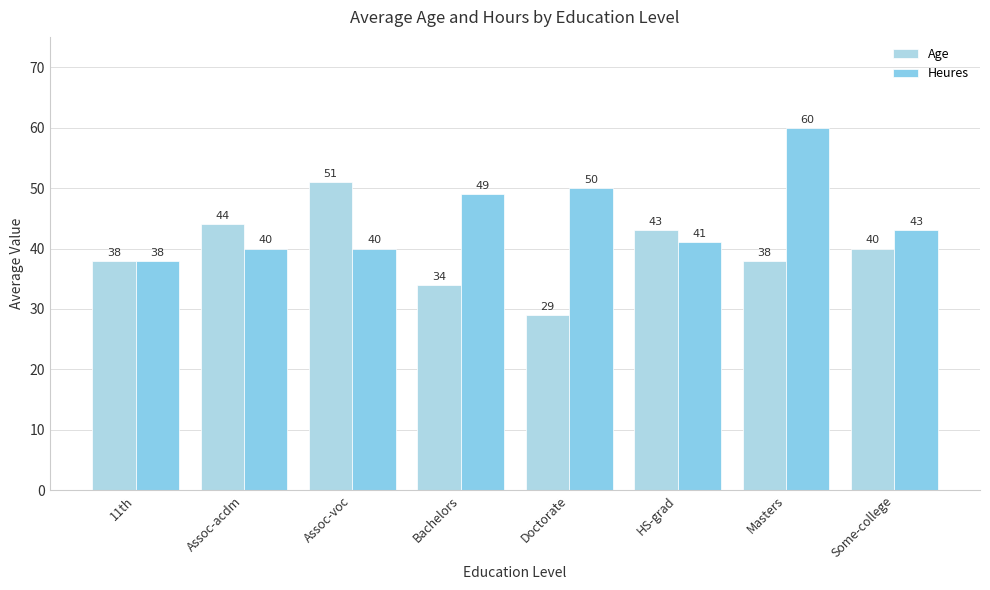

Which series has the widest spread of values?

Age